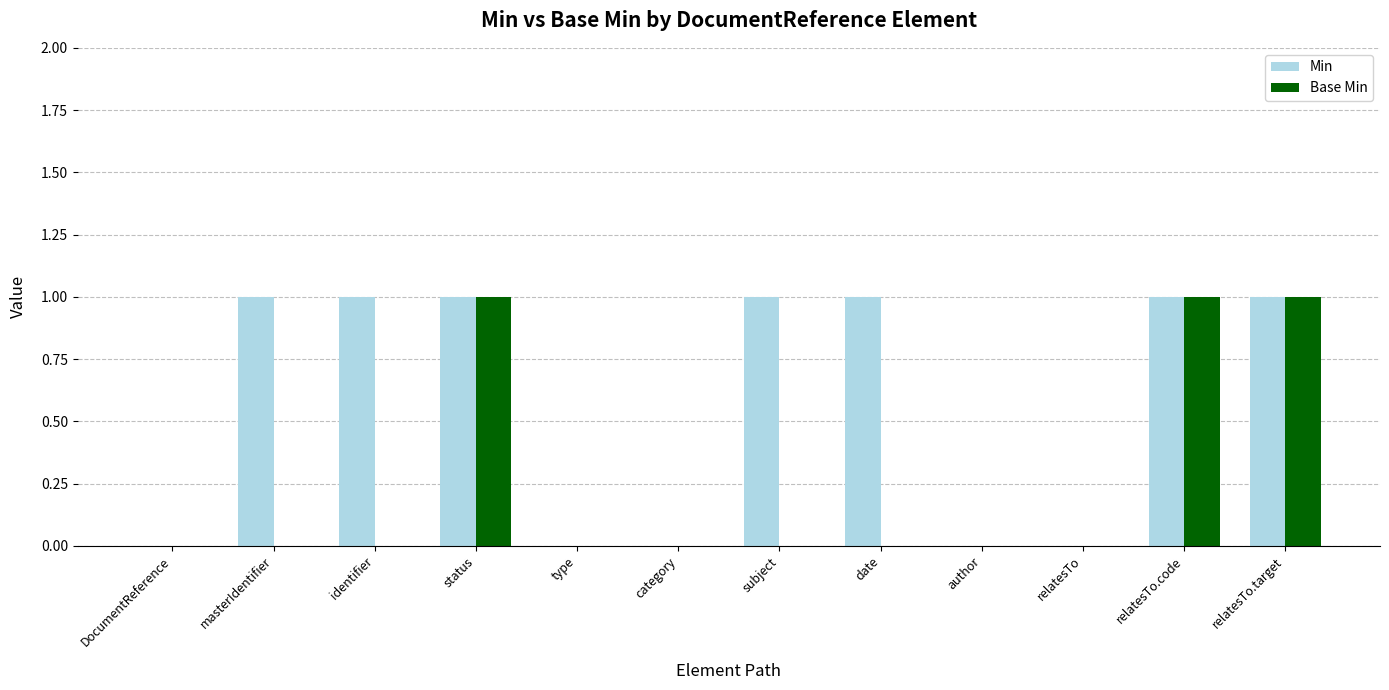

Reading left to right, transcribe all the data shown in this chart.

Min: DocumentReference=0	masterIdentifier=1	identifier=1	status=1	type=0	category=0	subject=1	date=1	author=0	relatesTo=0	relatesTo.code=1	relatesTo.target=1
Base Min: DocumentReference=0	masterIdentifier=0	identifier=0	status=1	type=0	category=0	subject=0	date=0	author=0	relatesTo=0	relatesTo.code=1	relatesTo.target=1